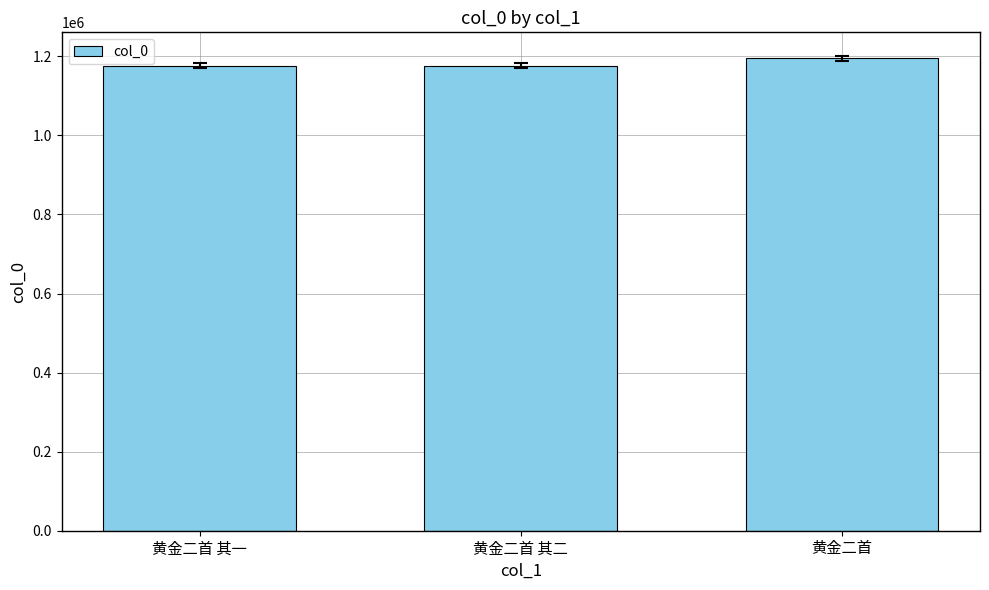

The value at 黄金二首 is 1194827. True or false?

True